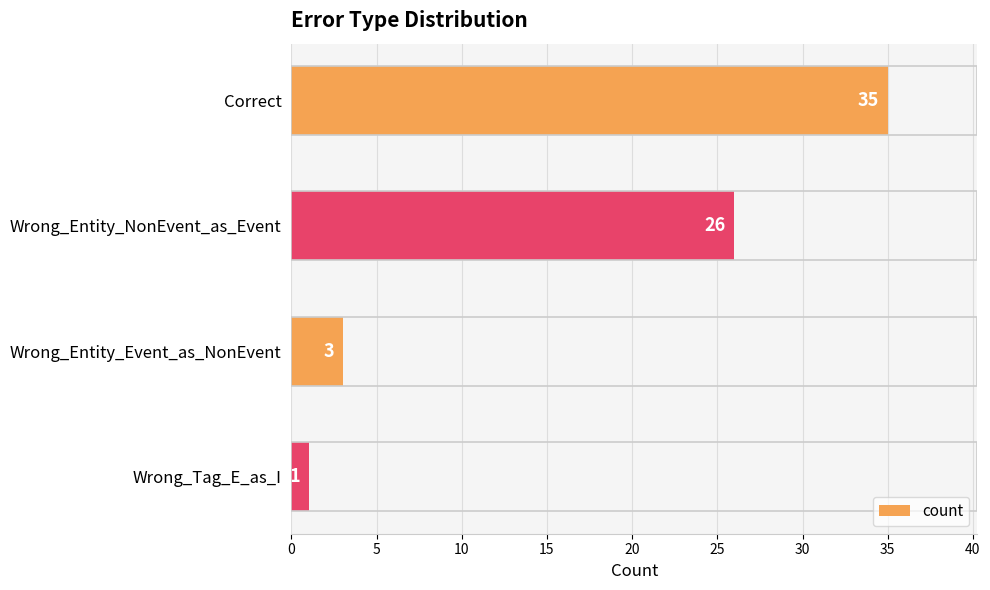

The value at Wrong_Tag_E_as_I is 1. True or false?

True